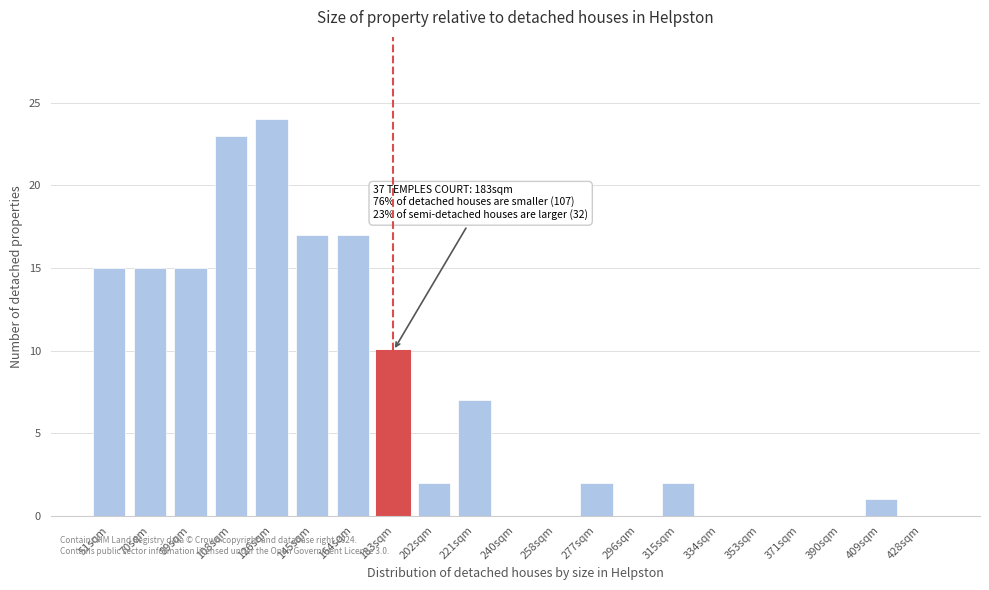

Reading left to right, what are all the values shown in this chart?

51sqm=15	70sqm=15	89sqm=15	108sqm=23	126sqm=24	145sqm=17	164sqm=17	183sqm=10	202sqm=2	221sqm=7	240sqm=0	258sqm=0	277sqm=2	296sqm=0	315sqm=2	334sqm=0	353sqm=0	371sqm=0	390sqm=0	409sqm=1	428sqm=0